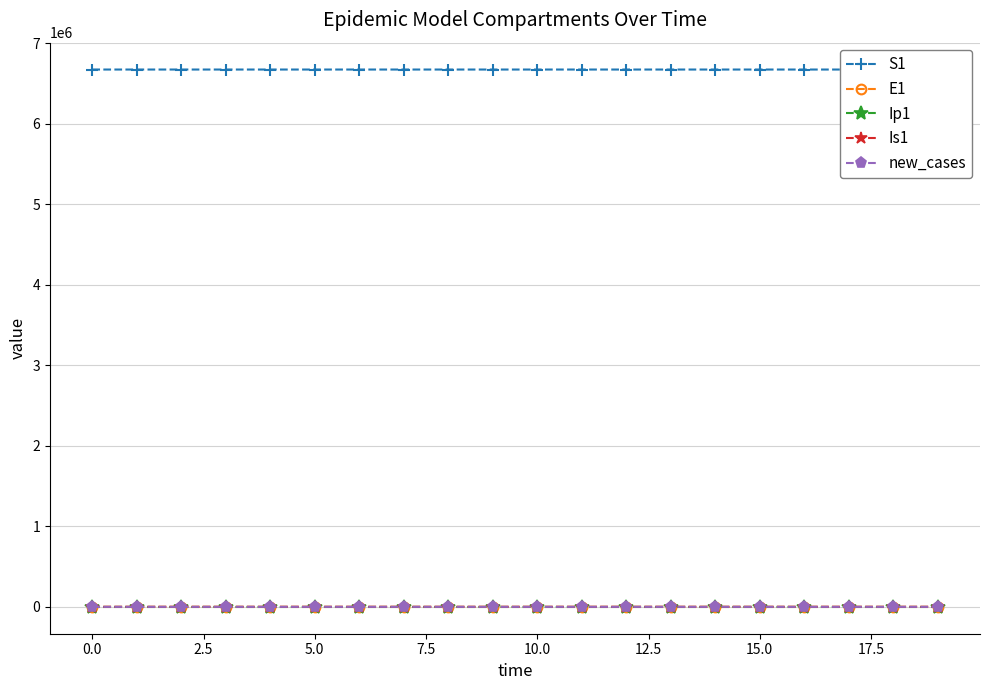

Which series changed the most between 14 and 17?

S1